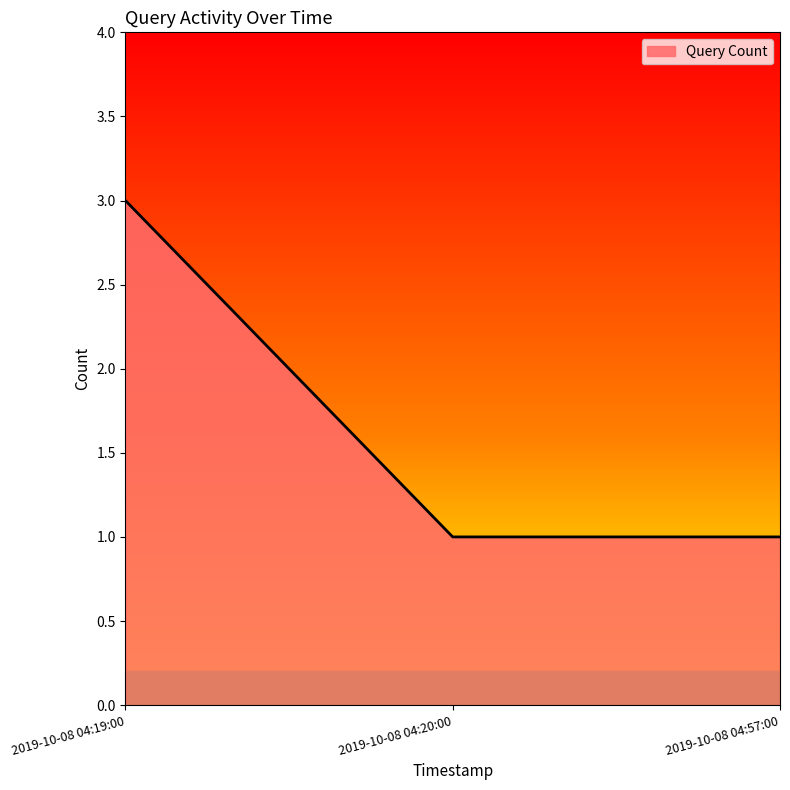

The value at 2019-10-08 04:20:00 is 0. True or false?

False